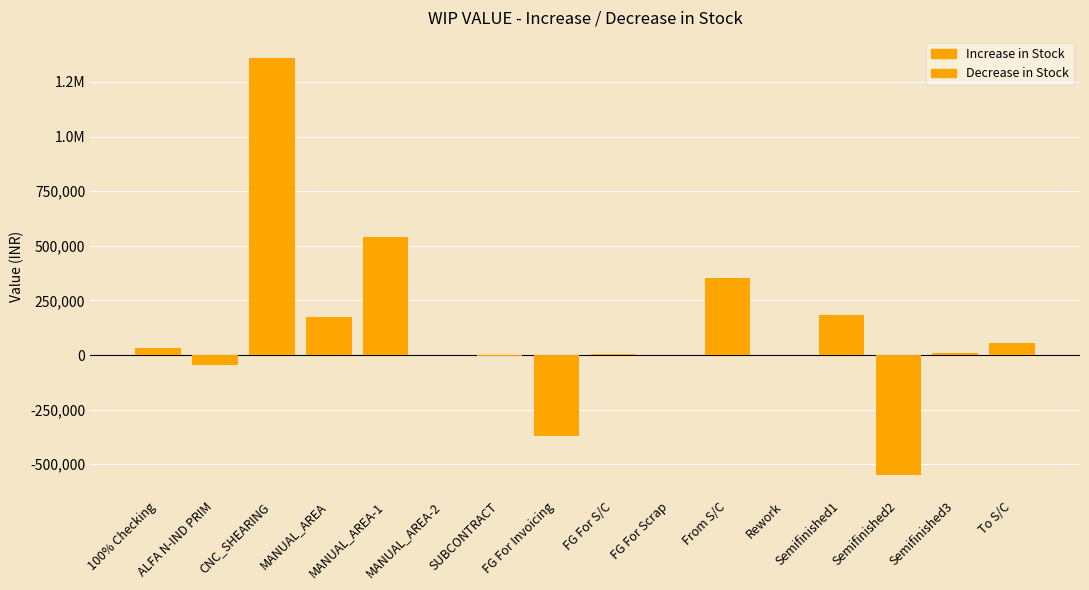

What is the average value of the Increase series?

169780.8